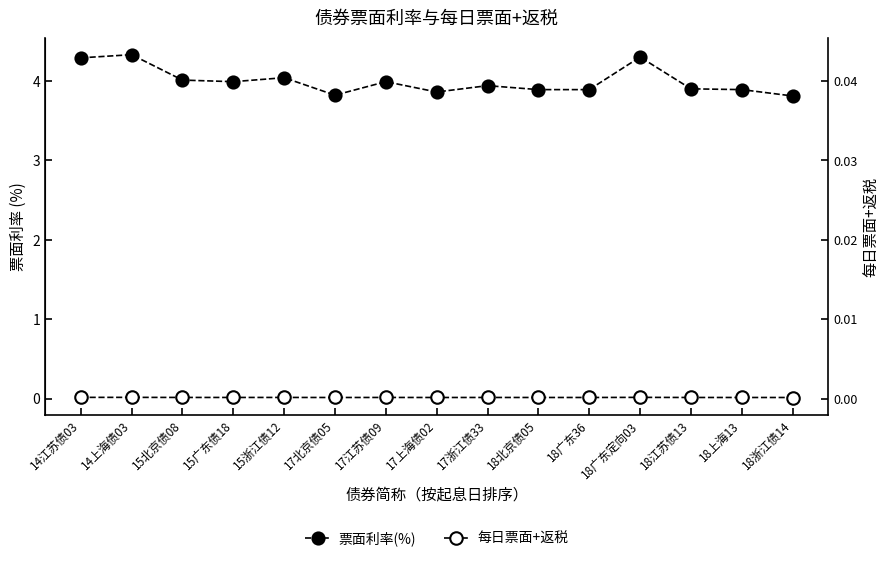

Rank the series by their maximum value, from lowest to highest.

每日票面+返税, 票面利率(%)